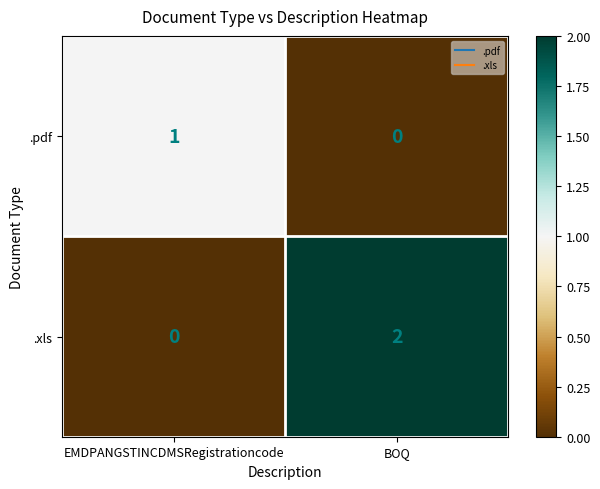

Where is .xls nearest to the value 1?

EMDPANGSTINCDMSRegistrationcode